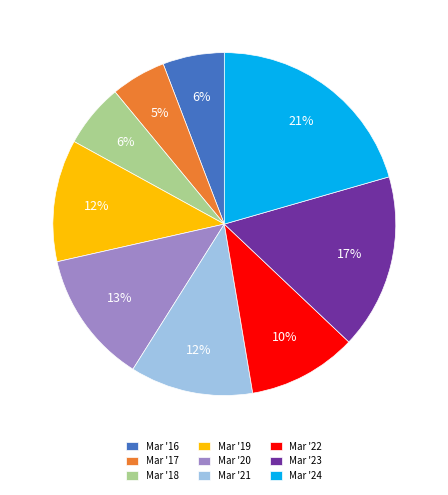

To the nearest percent, what is the combined percentage of Mar '19 and Mar '17?

17%